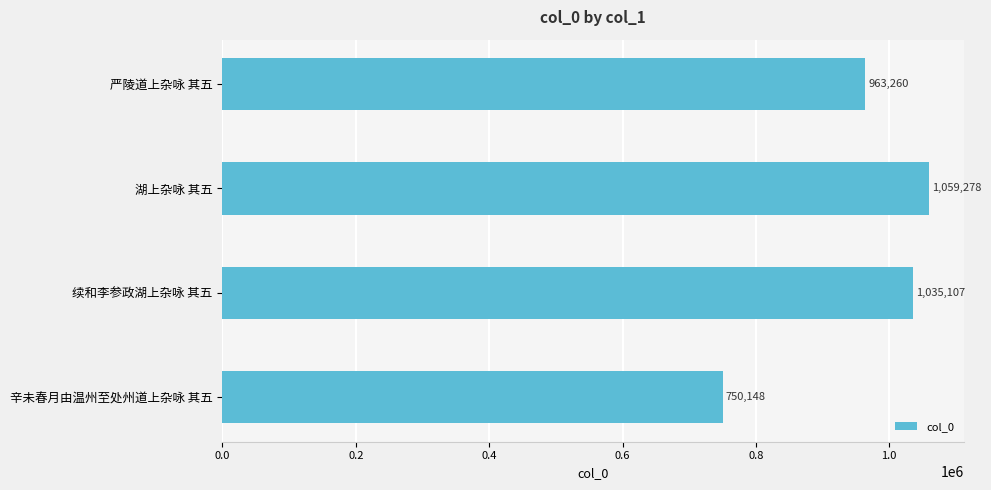

Is it true that the value at 续和李参政湖上杂咏 其五 is 1035107?

True